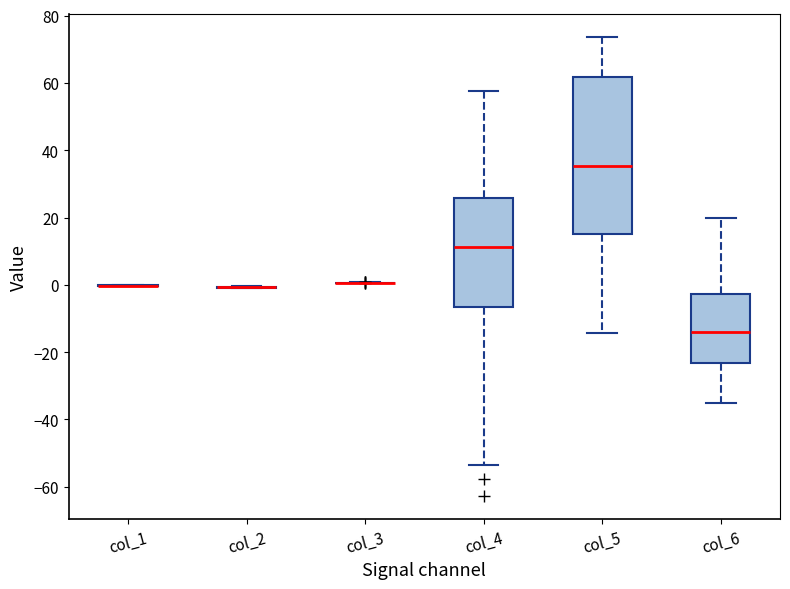

Reading left to right, read every box against the y-axis: the position of its median line, the range the box covers, and the ends of its whiskers. The values are not printed on the chart, so give them approximately, as read against the axis.

col_1: box collapsed to a line at 0, whiskers 0 to 0
col_2: box collapsed to a line at 0, whiskers -2 to 0
col_3: box collapsed to a line at 0, whiskers 0 to 0
col_4: median 12, box -6 to 26, whiskers -54 to 58
col_5: median 36, box 16 to 62, whiskers -14 to 74
col_6: median -14, box -24 to -2, whiskers -36 to 20